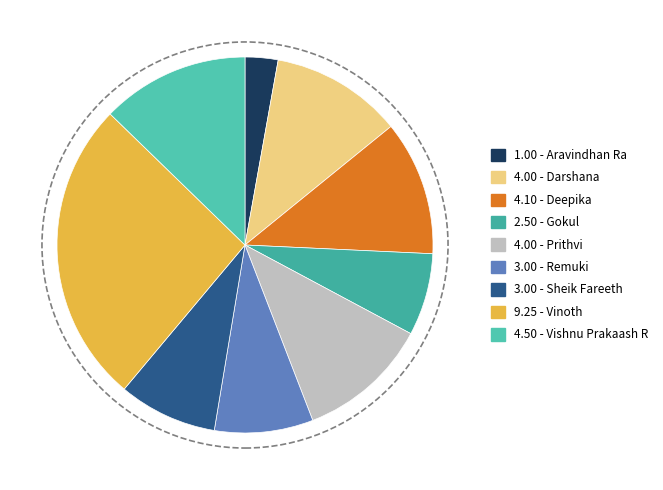

Which category has the biggest portion of the pie?

Vinoth